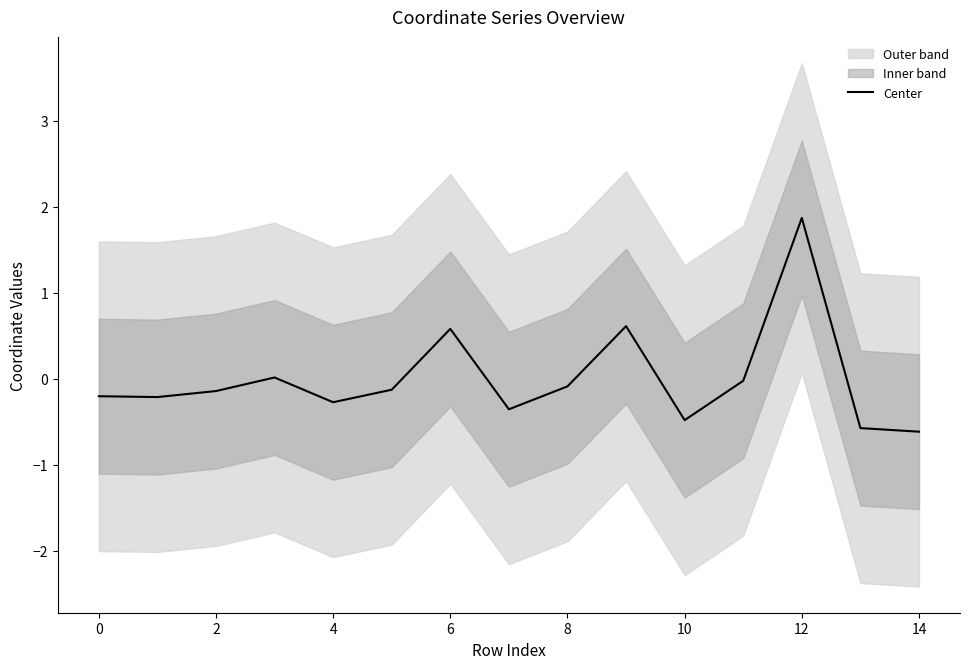

How many interior local peaks (higher than both neighbors) does the data have?

4